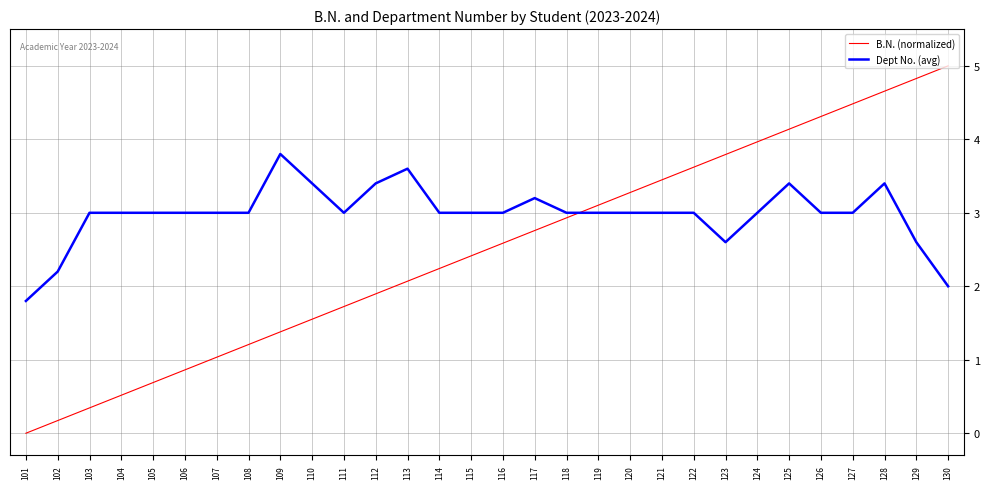

What is the difference between the second highest and minimum values in the B.N. (normalized) series?

4.8